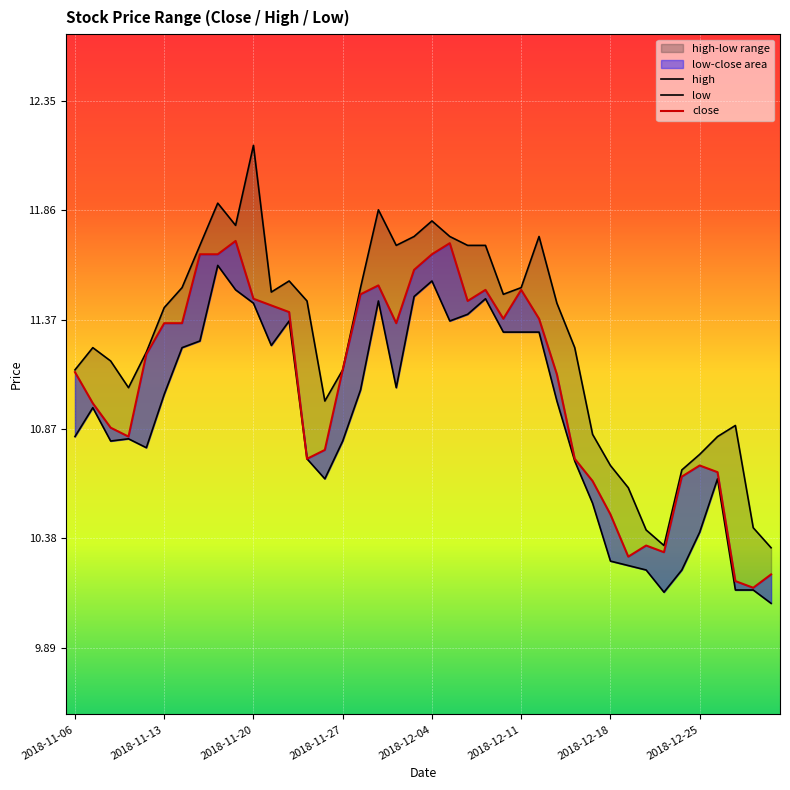

What is the sum of all high values?

451.0